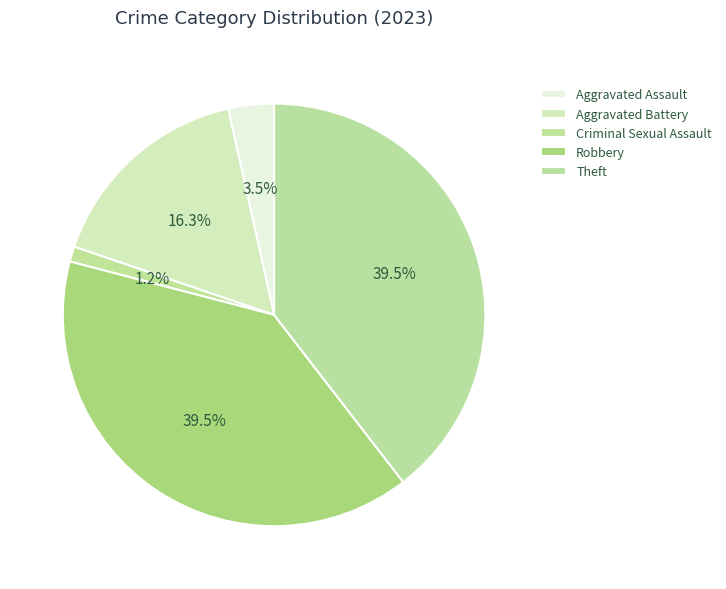

True or false: Criminal Sexual Assault accounts for 1% of the total.

True